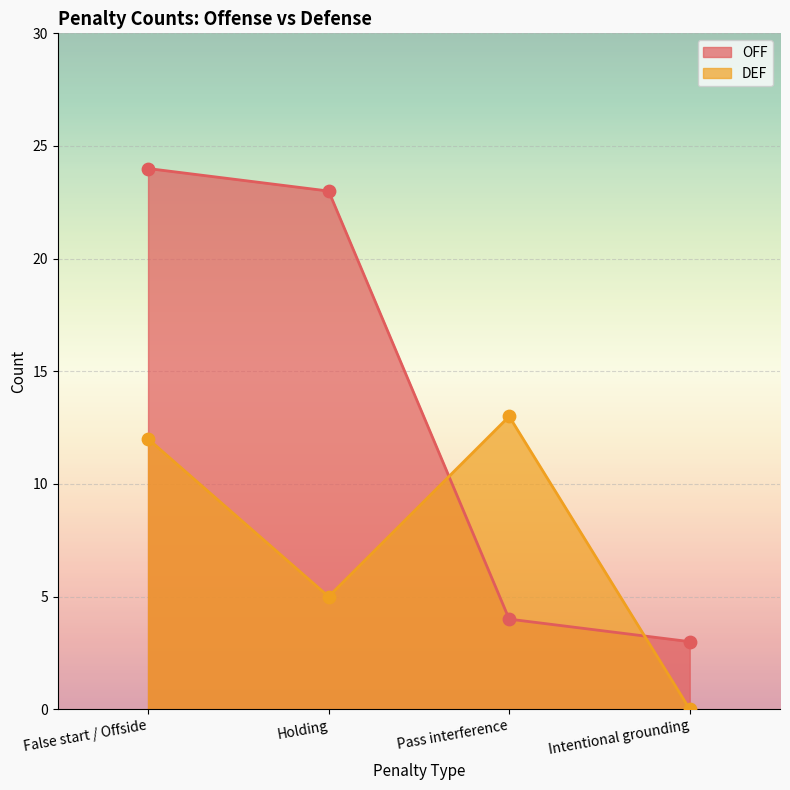

Which series contains the highest Y value?

OFF